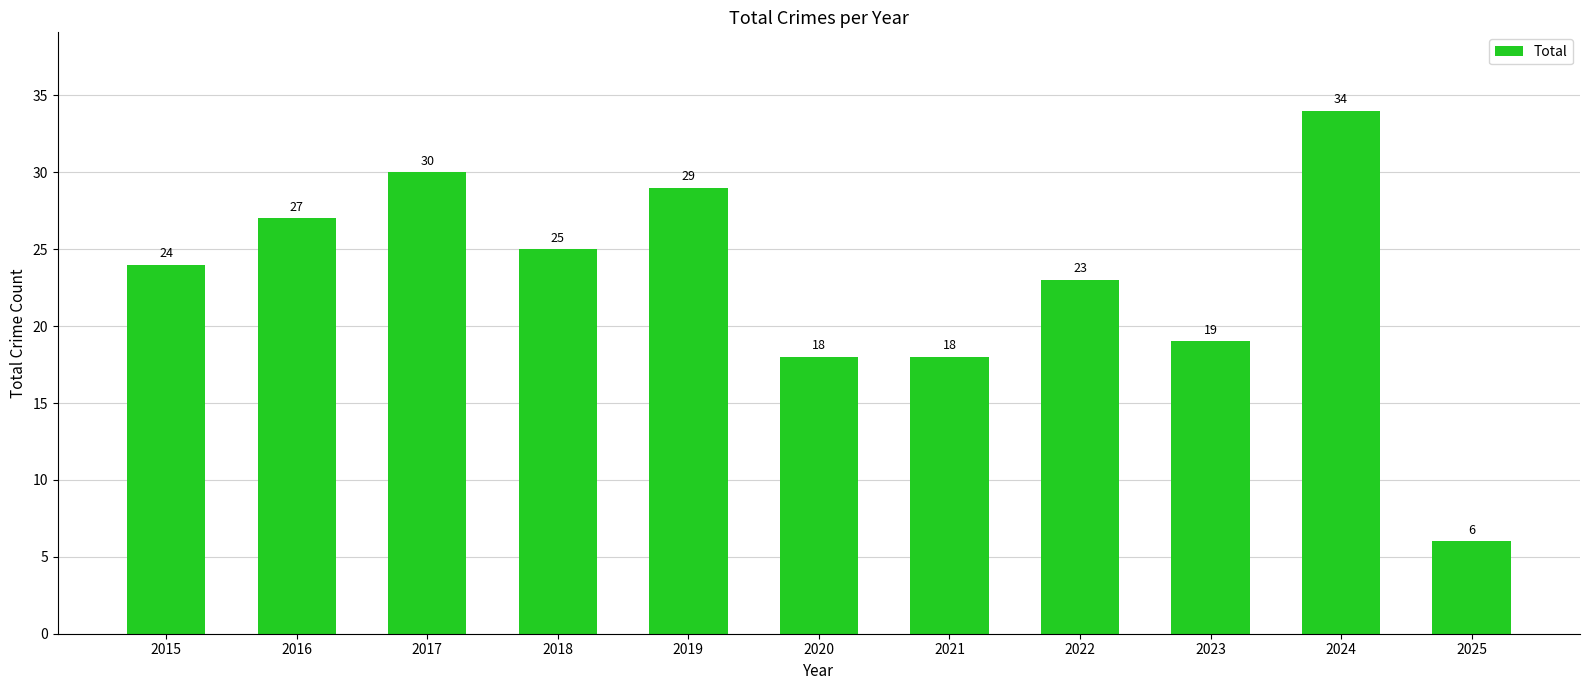

Which has a higher value, 2015 or 2025?

2015